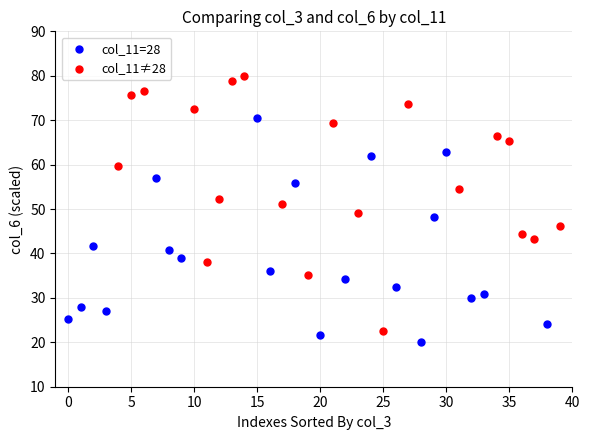

What are all the series names shown in the legend?

col_11=28, col_11≠28